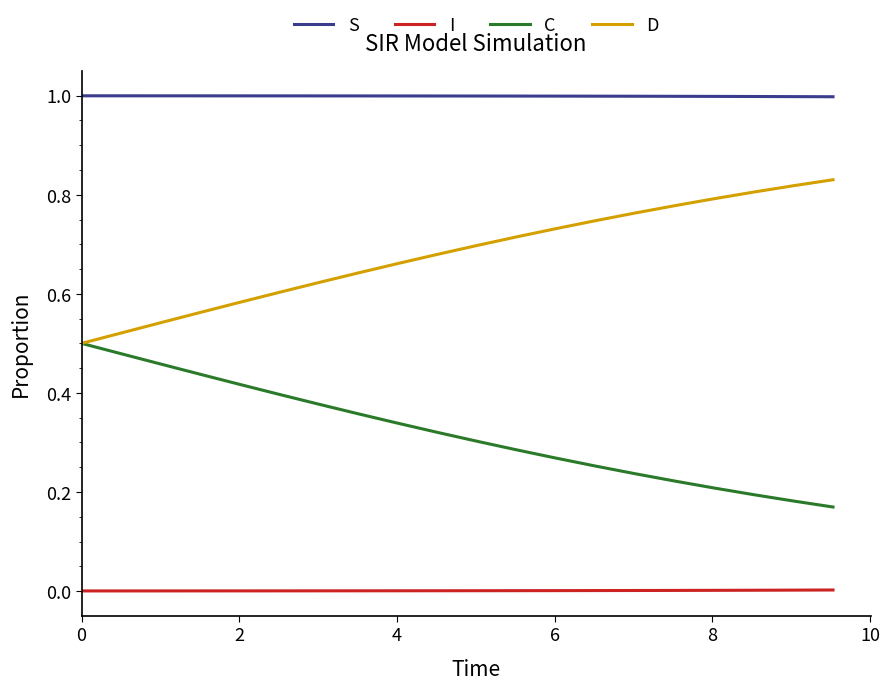

Rank the series by their maximum value, from lowest to highest.

I, C, D, S